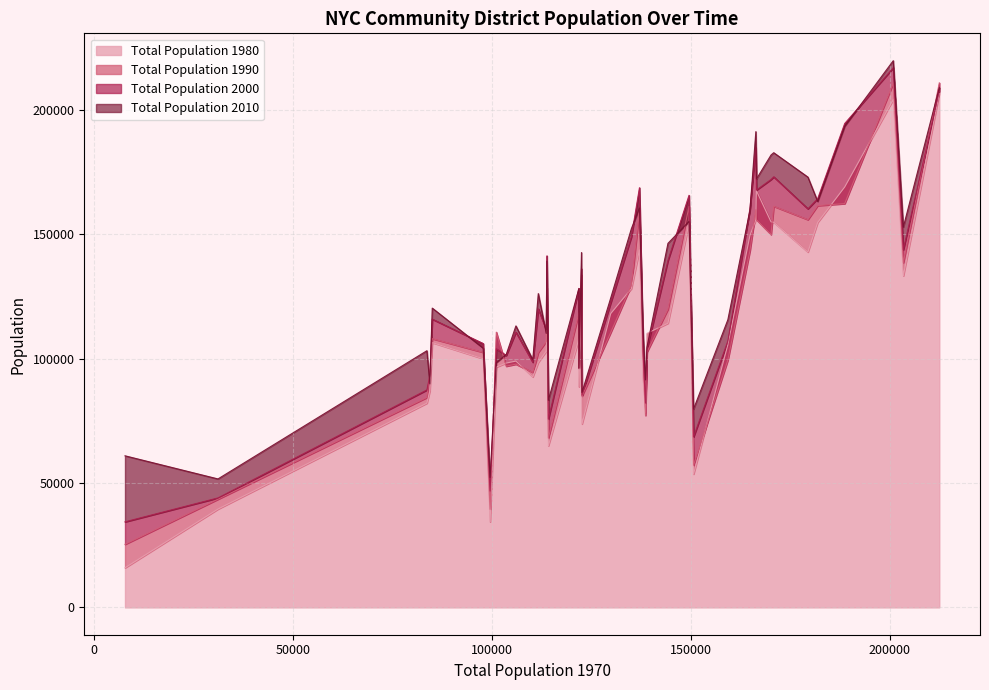

The value of Total Population 1990 at 14 is 138696. True or false?

True